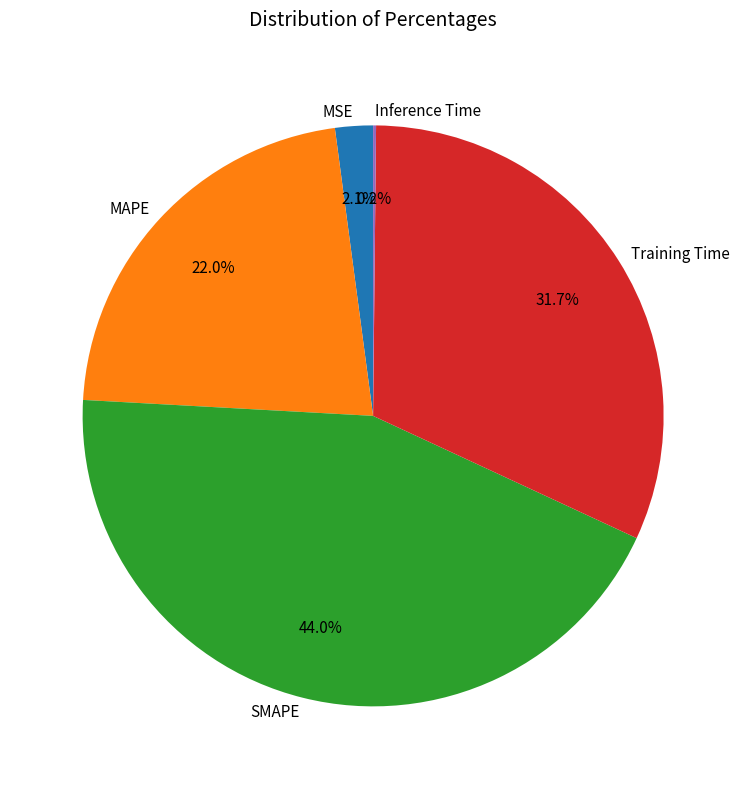

What percentage is NOT represented by MSE?

97.9%